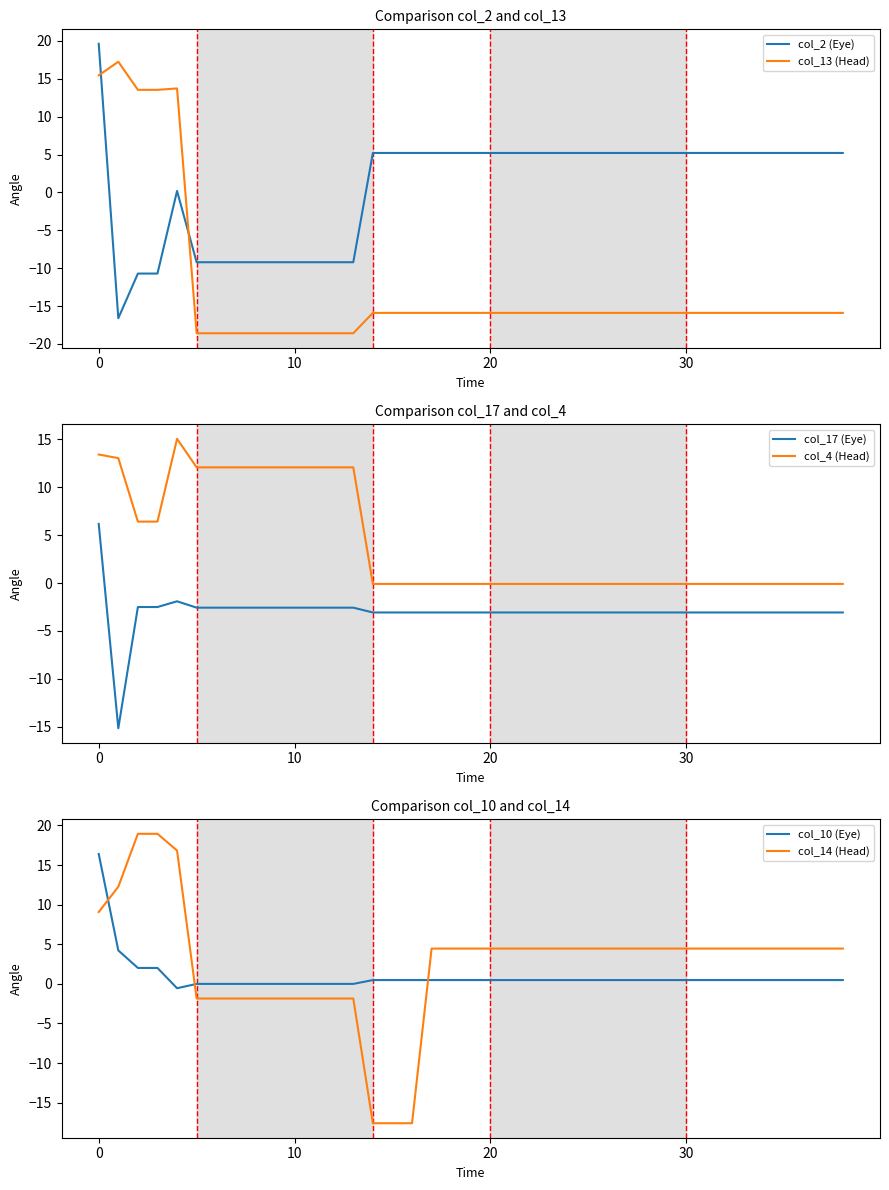

List the series in order of their peak value, lowest first.

col_17 (Eye), col_4 (Head), col_10 (Eye), col_13 (Head), col_14 (Head), col_2 (Eye)